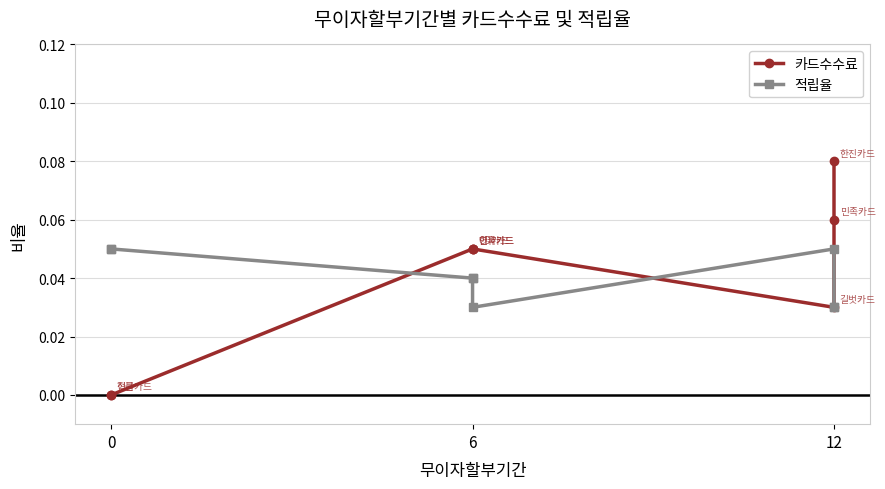

The 카드수수료 series shows 0.1 at 6. True or false?

False